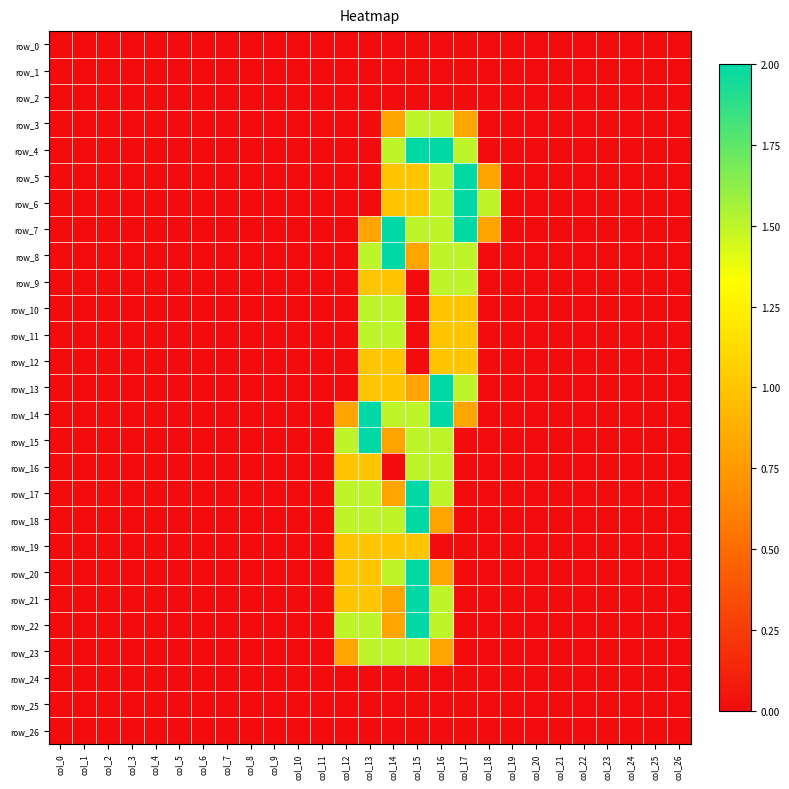

At col_1, list the series in order from smallest to largest.

row_0, row_1, row_2, row_3, row_4, row_5, row_6, row_7, row_8, row_9, row_10, row_11, row_12, row_13, row_14, row_15, row_16, row_17, row_18, row_19, row_20, row_21, row_22, row_23, row_24, row_25, row_26